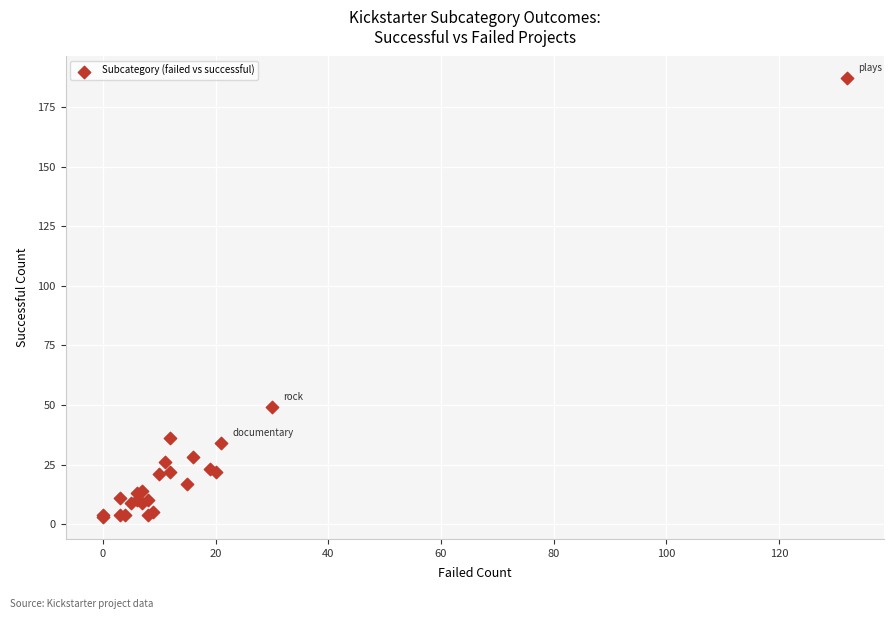

What Y value in the scatter plot is closest to 95?

49